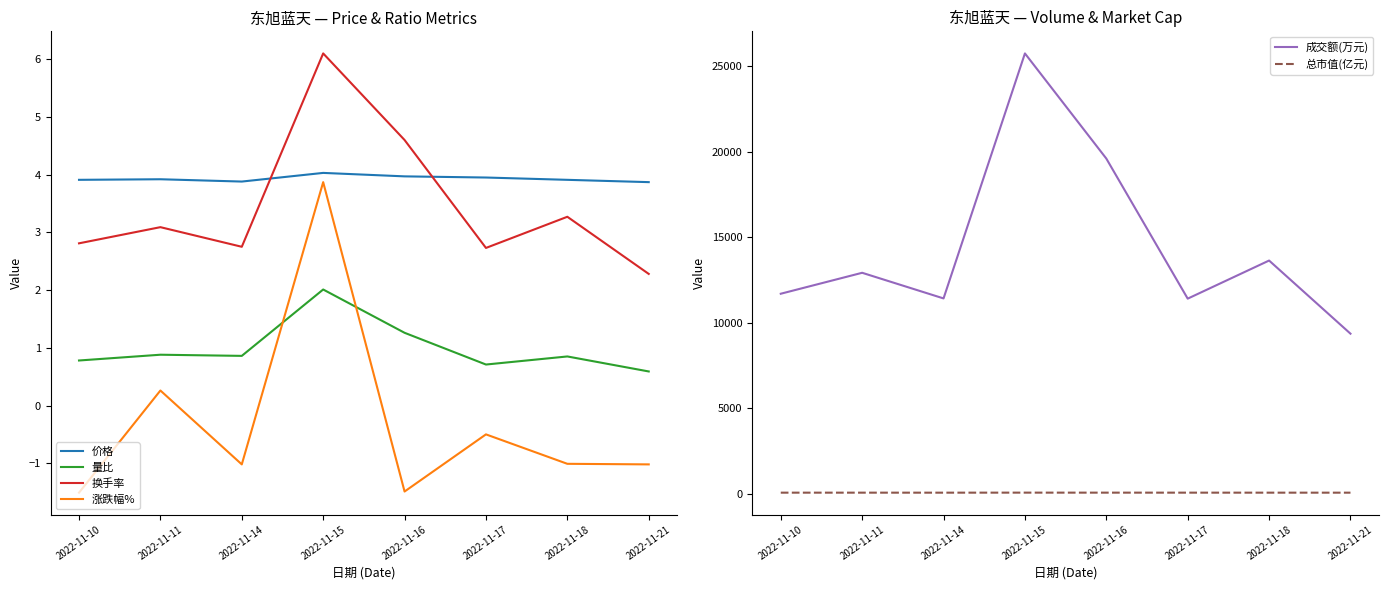

Rank the series at 2022-11-21 from lowest to highest value.

涨跌幅%, 量比, 换手率, 价格, 总市值(亿元), 成交额(万元)